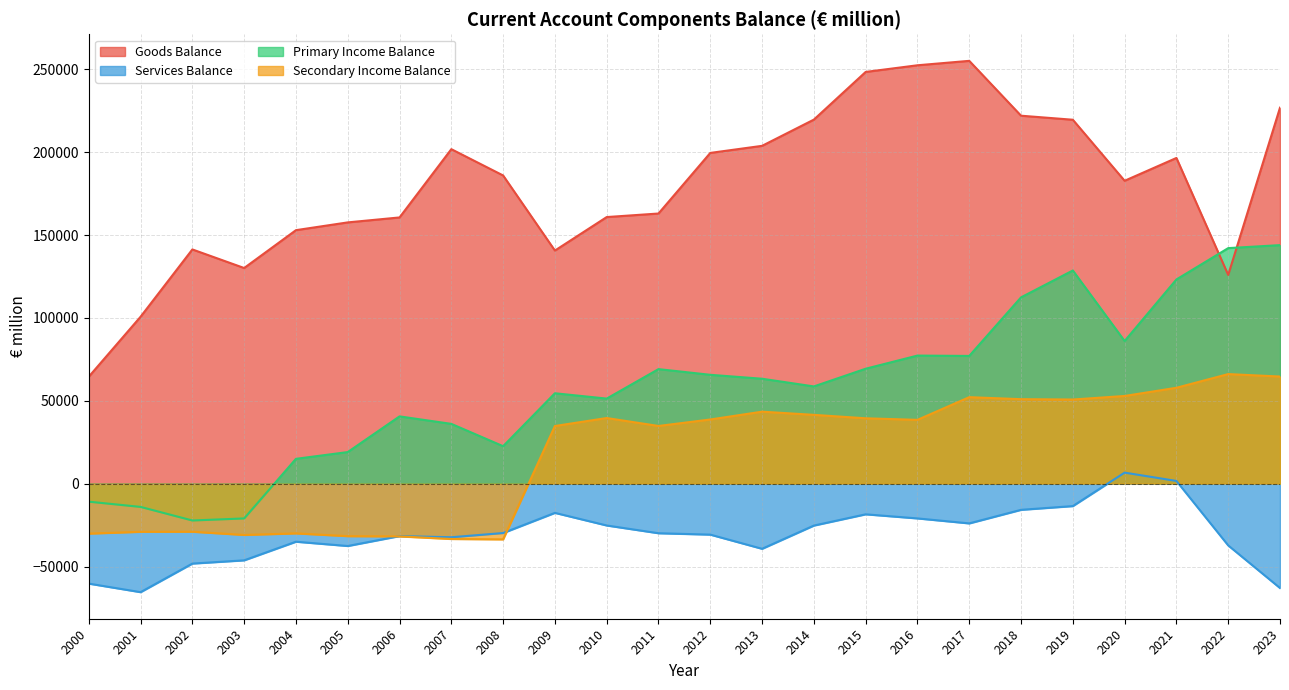

Rank the series by their maximum value, from highest to lowest.

Goods Balance, Primary Income Balance, Secondary Income Balance, Services Balance